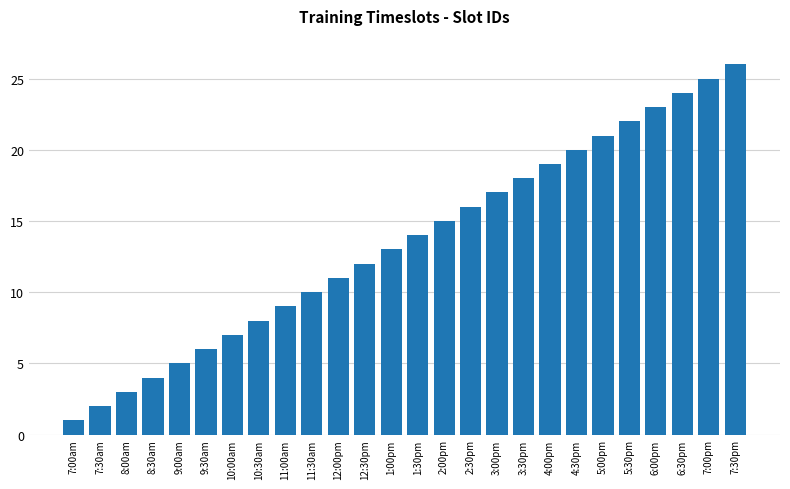

What is the approximate value at 2:00pm, to the nearest 5?

15